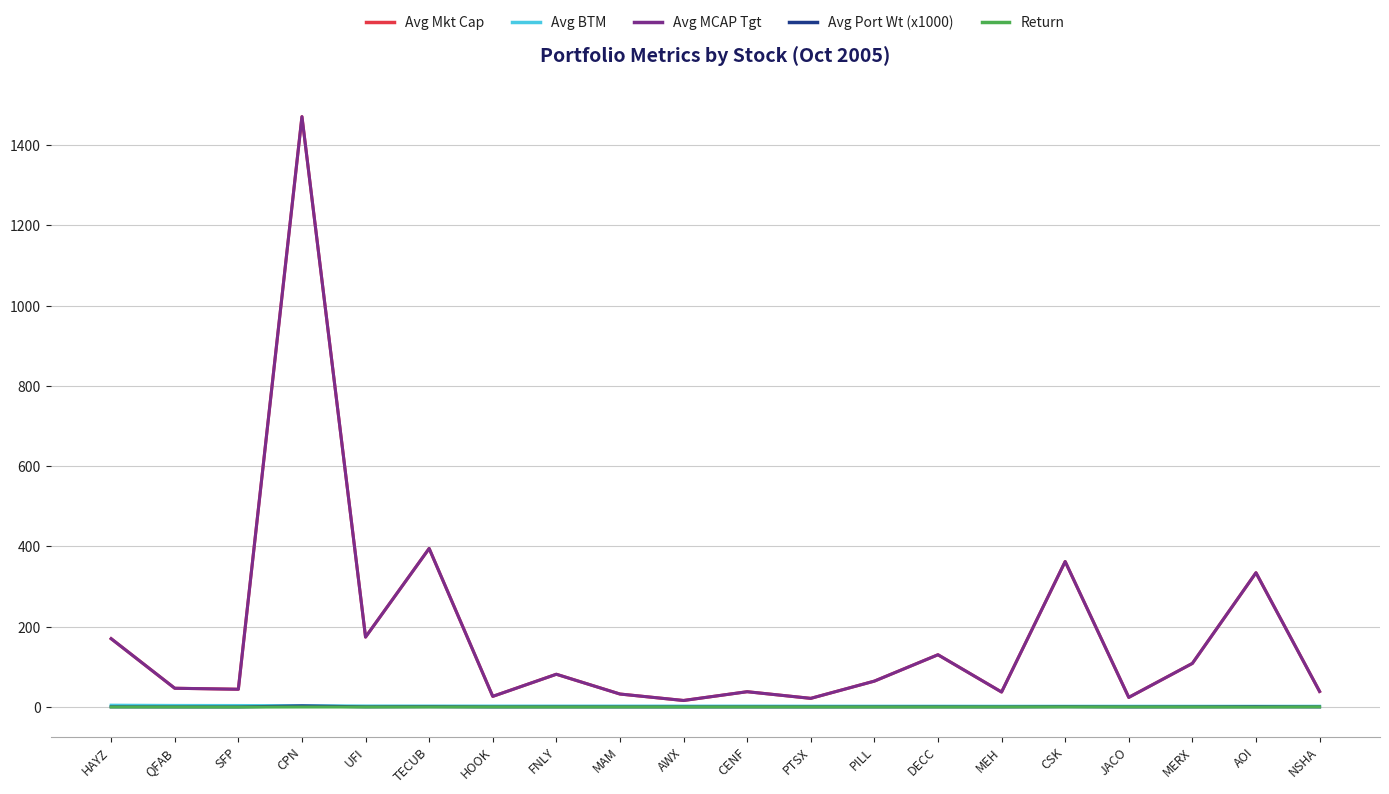

Is this an area chart (filled region under the line)?

No